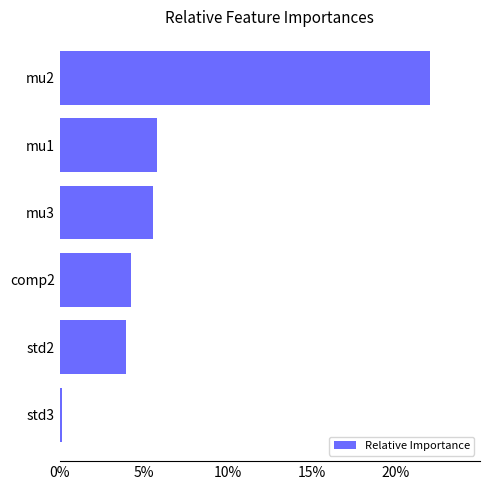

Does the chart contain any negative values?

No